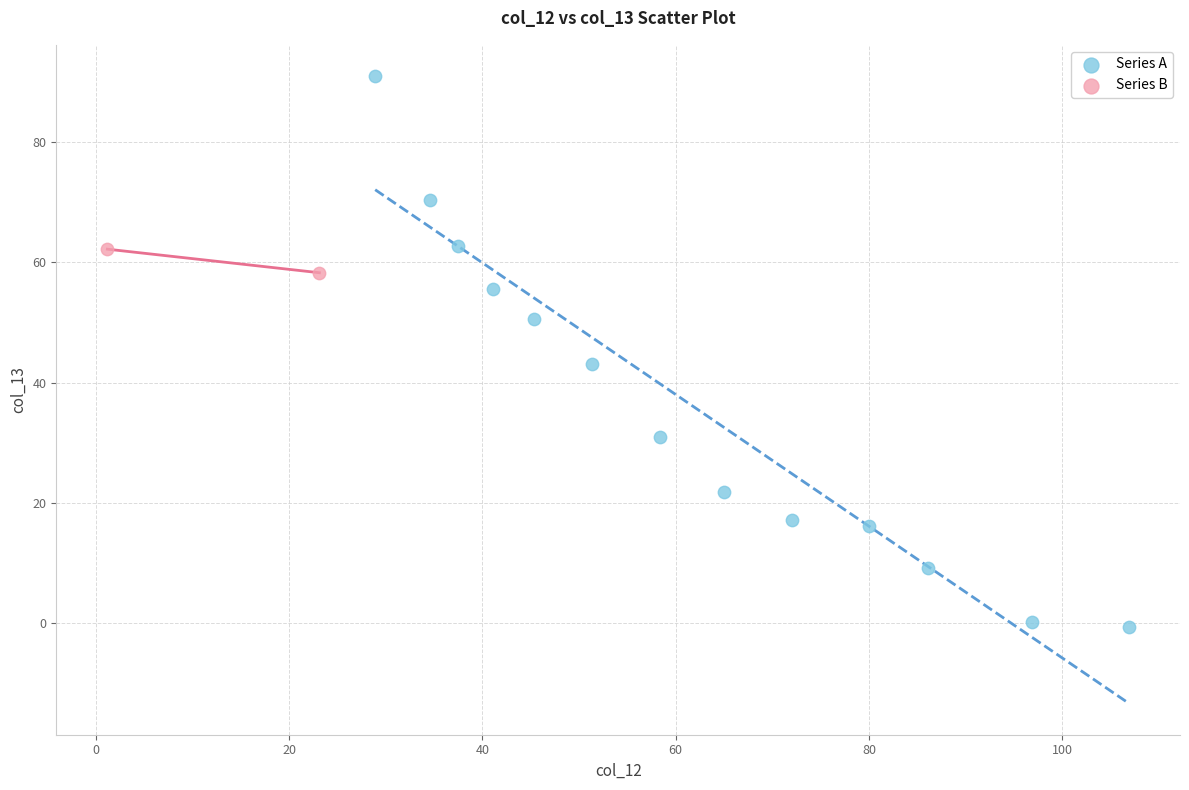

Which series has the widest spread of Y values?

Series A